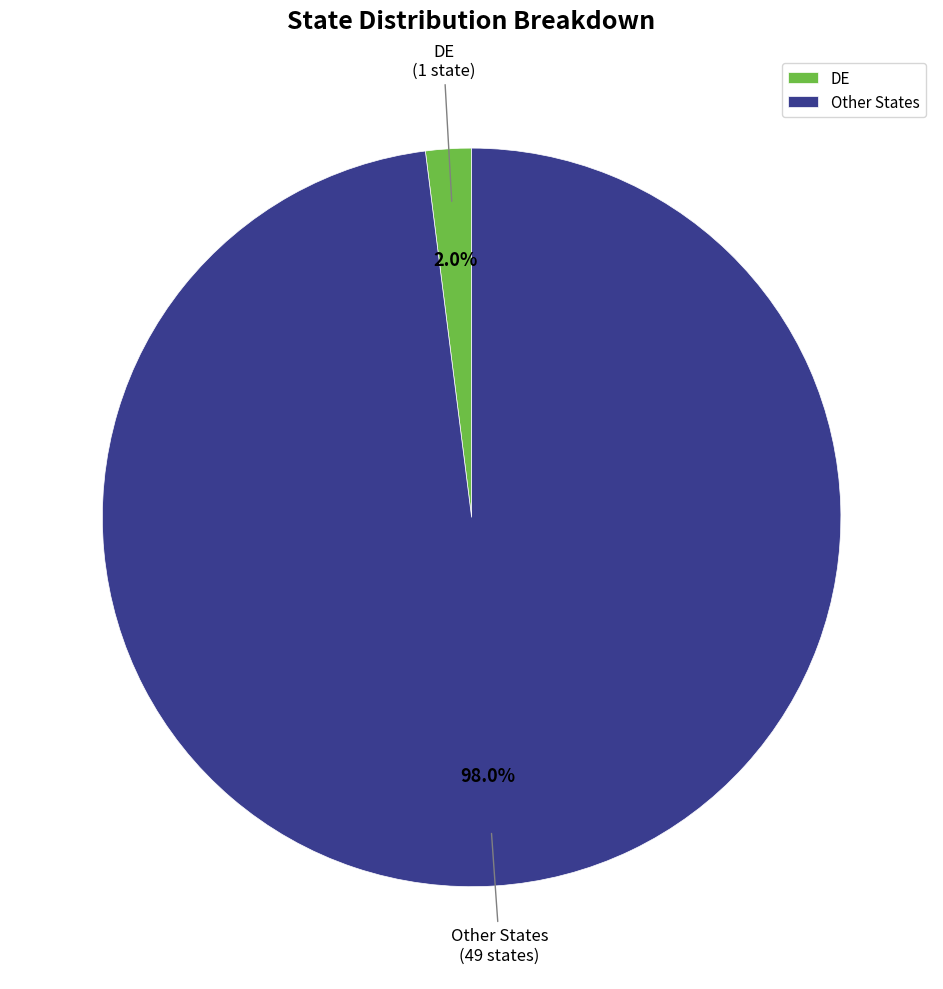

What percentage is NOT represented by DE?

98.0%